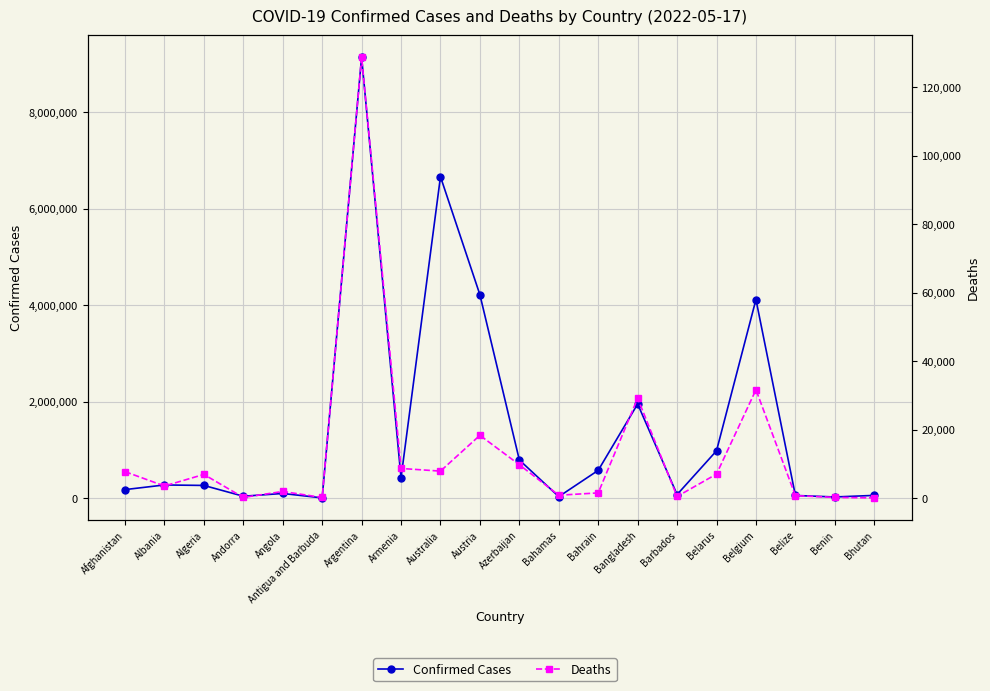

Where does the Confirmed Cases series first go above 275621?

Argentina